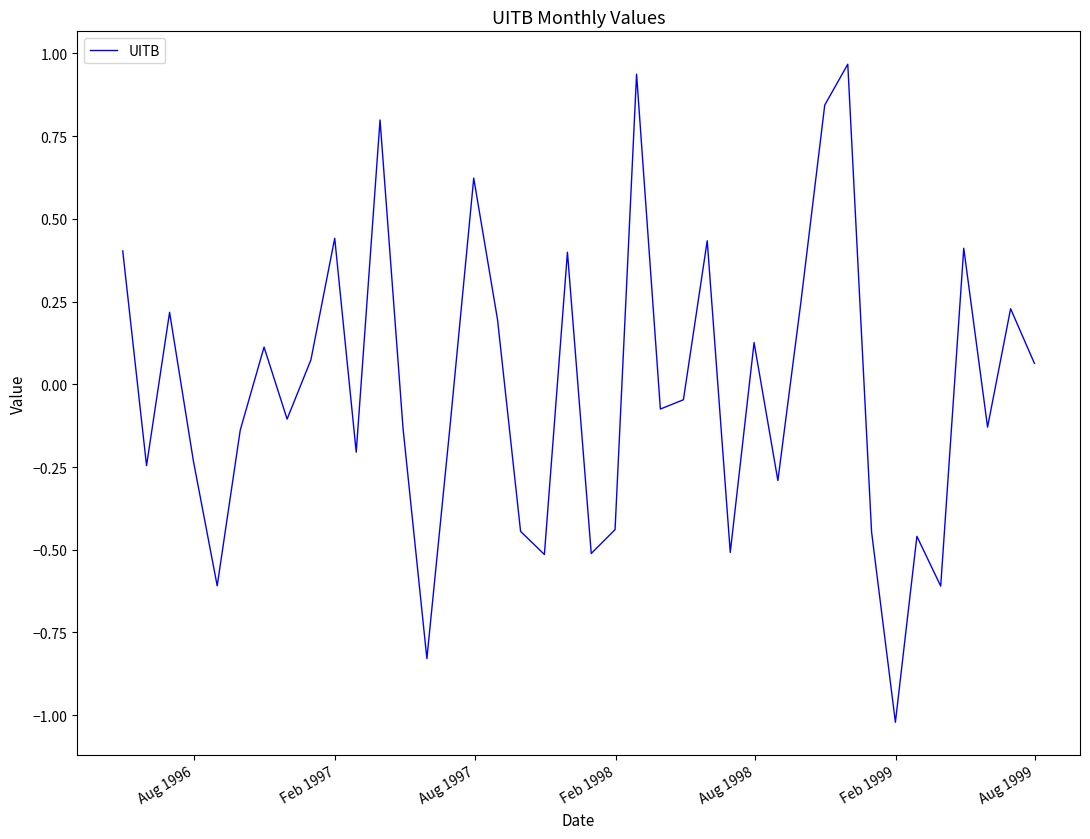

What is the smallest value displayed?

-1.0